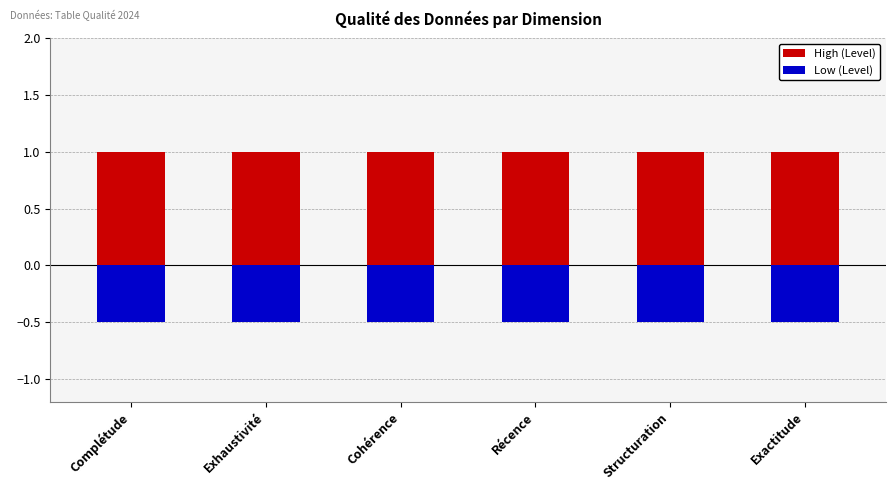

Reading right to left, extract all data points from this chart.

High (Level): 1.0	1.0	1.0	1.0	1.0	1.0
Low (Level): -0.5	-0.5	-0.5	-0.5	-0.5	-0.5